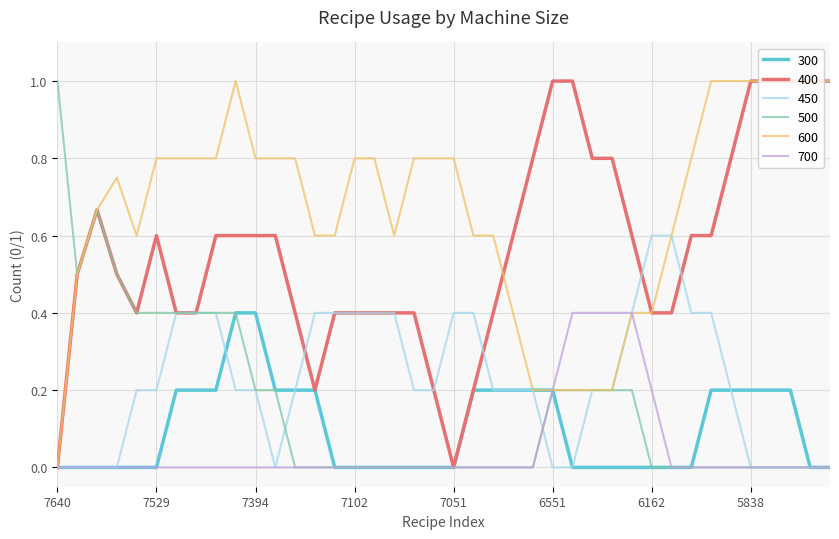

Which series has the largest total across all categories?

600